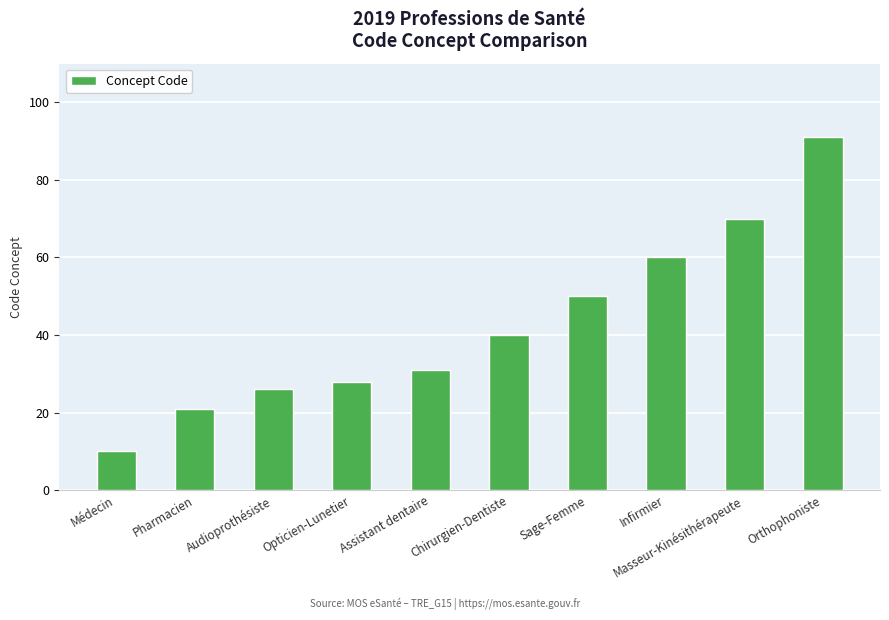

Reading right to left, what are all the values shown in this chart?

Orthophoniste=91	Masseur-Kinésithérapeute=70	Infirmier=60	Sage-Femme=50	Chirurgien-Dentiste=40	Assistant dentaire=31	Opticien-Lunetier=28	Audioprothésiste=26	Pharmacien=21	Médecin=10